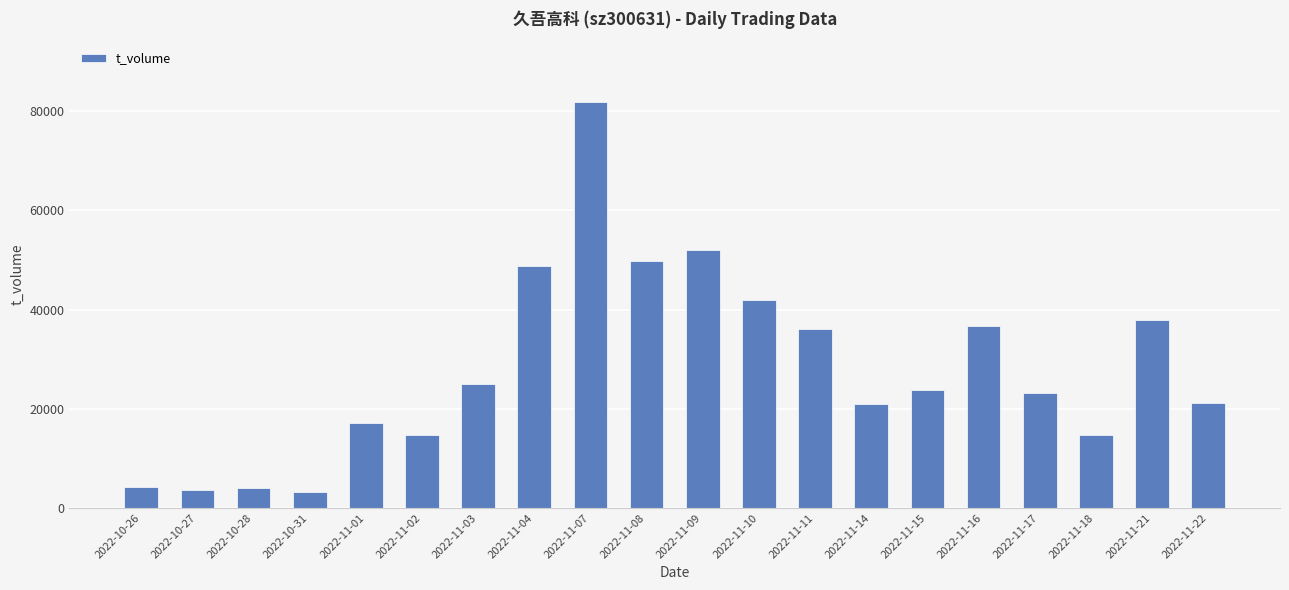

What is the sum of all values?

560440